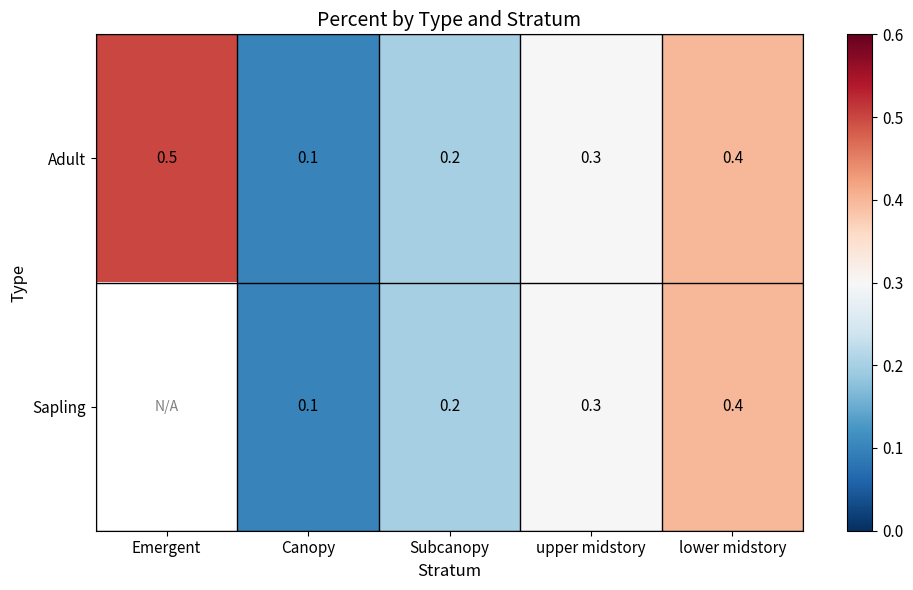

Which category has the lowest value in the Adult series?

Canopy